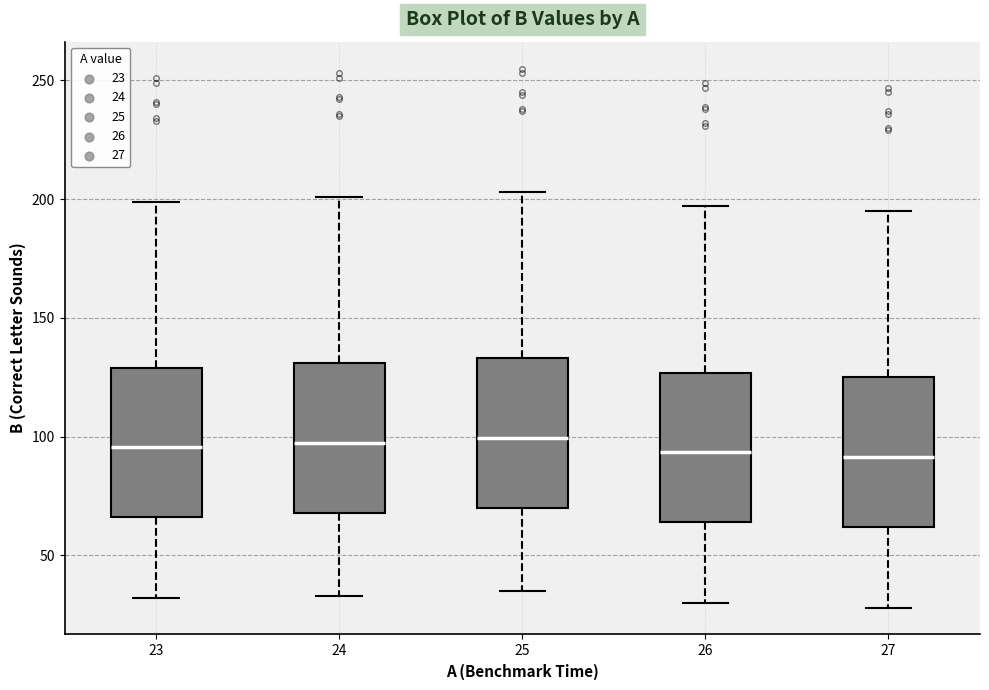

Reading left to right, read every box against the y-axis: the position of its median line, the range the box covers, and the ends of its whiskers. The values are not printed on the chart, so give them approximately, as read against the axis.

23: median 95, box 65 to 130, whiskers 30 to 200
24: median 100, box 70 to 130, whiskers 35 to 200
25: median 100, box 70 to 135, whiskers 35 to 205
26: median 95, box 65 to 125, whiskers 30 to 195
27: median 90, box 60 to 125, whiskers 30 to 195